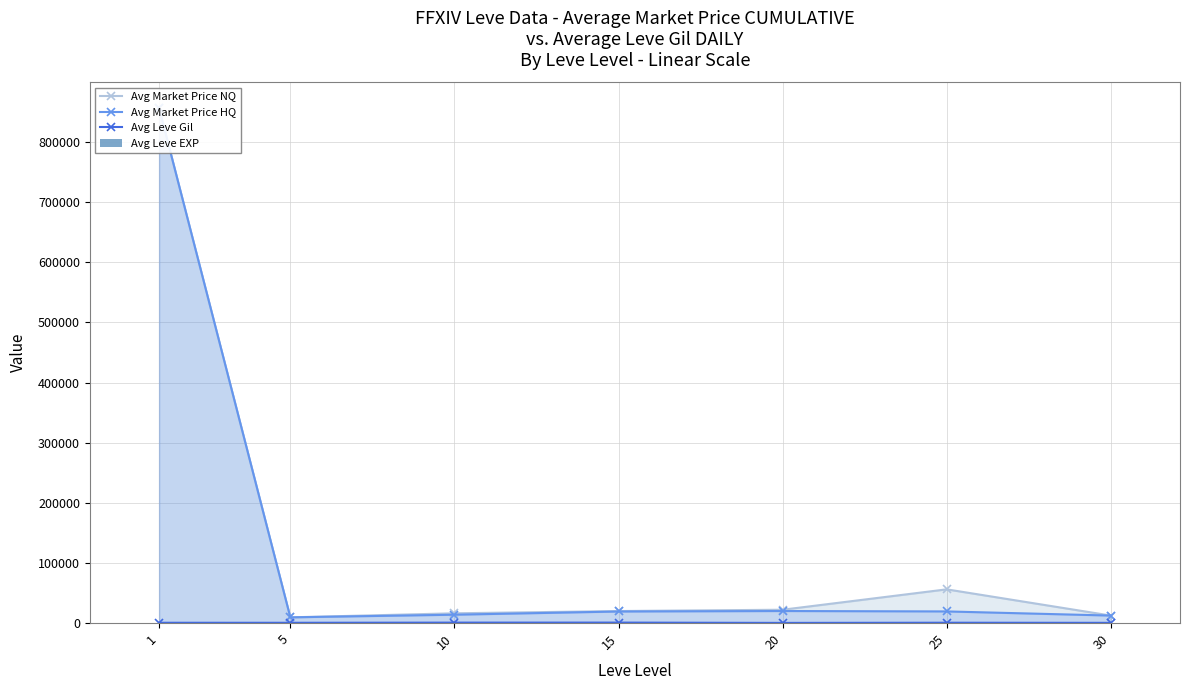

At 5, list the series in order from largest to smallest.

Avg Market Price NQ, Avg Market Price HQ, Avg Leve Gil, Avg Leve EXP